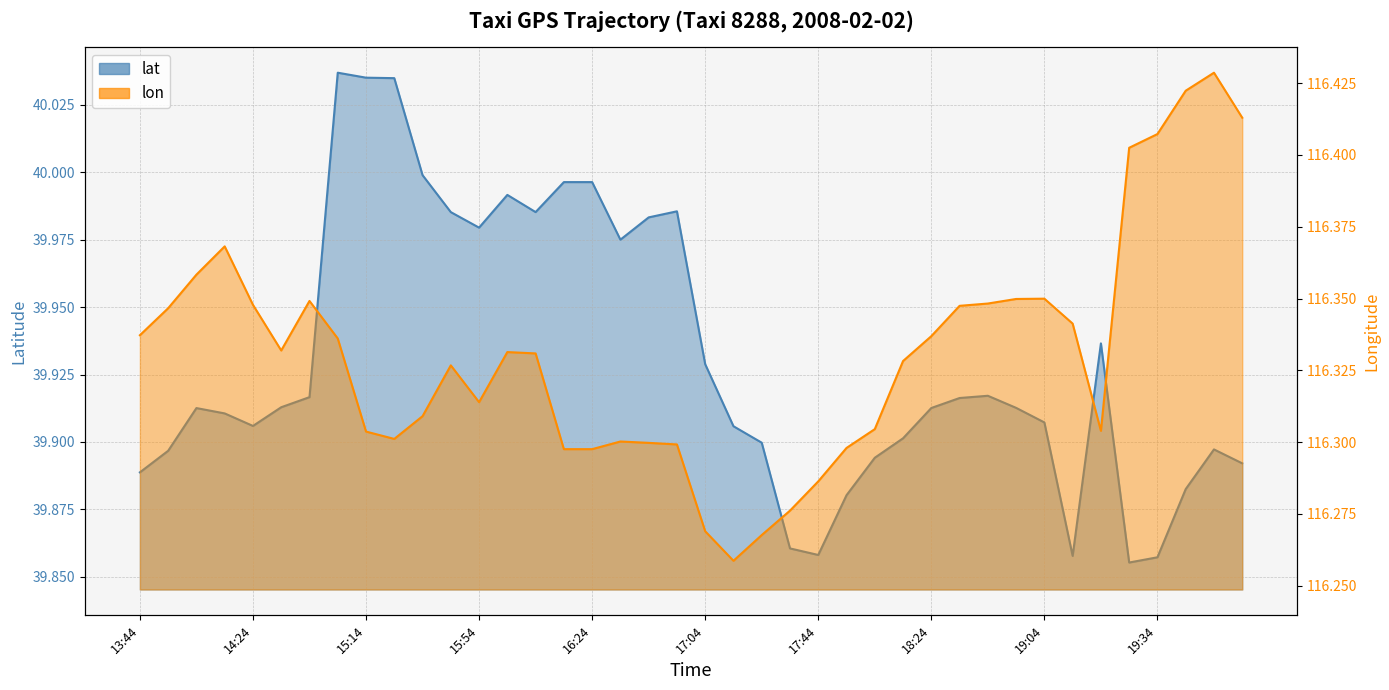

At how many categories does at least one series exceed 66?

40